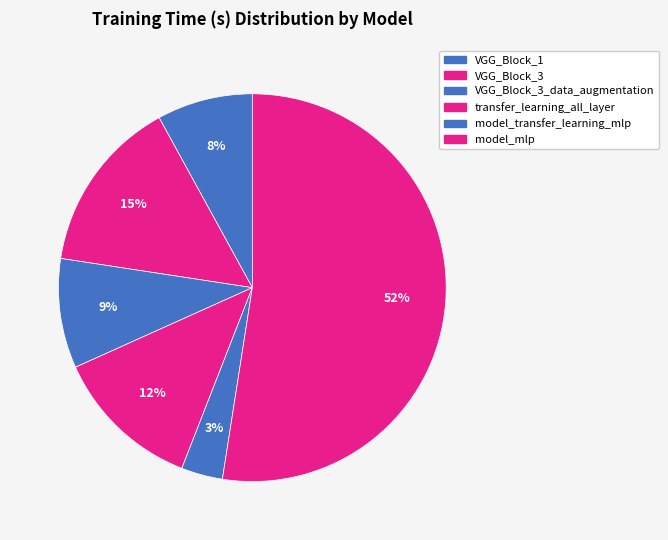

How many slices are in this pie chart?

6